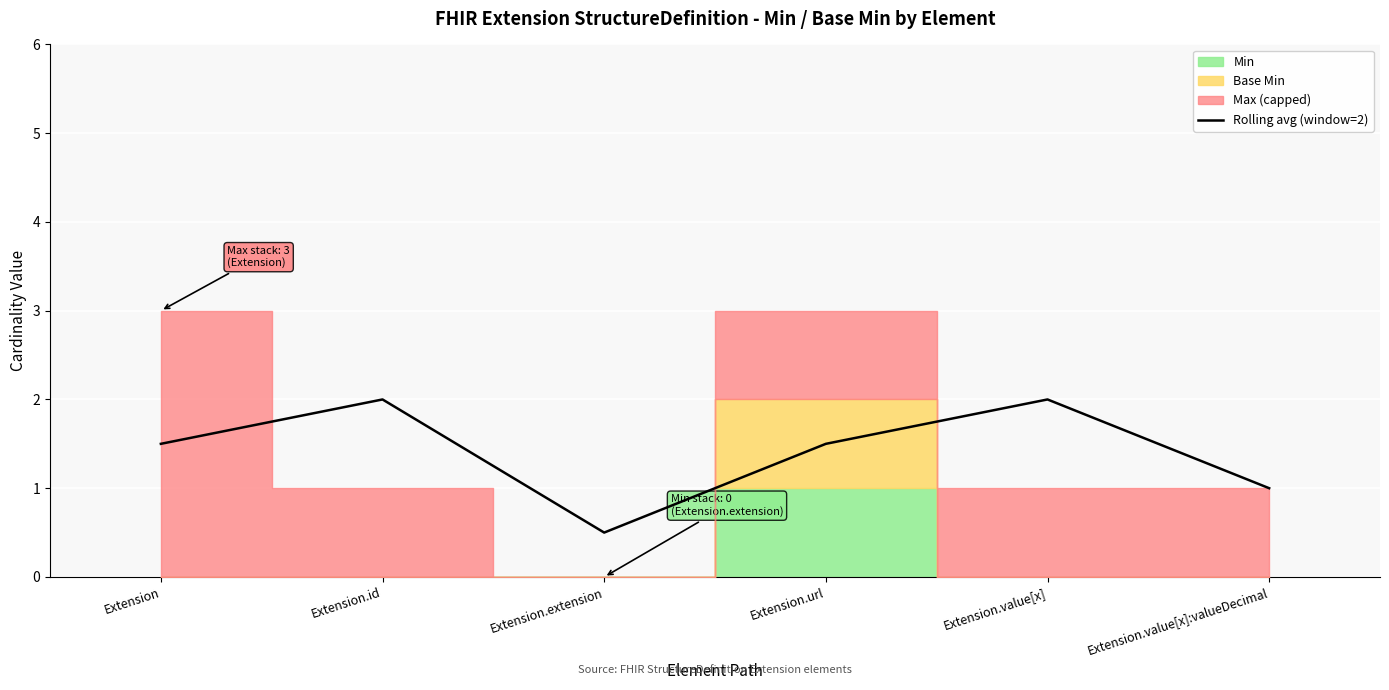

List the labels in order of value, smallest first.

Extension.extension, Extension.value[x]:valueDecimal, Extension, Extension.url, Extension.id, Extension.value[x]